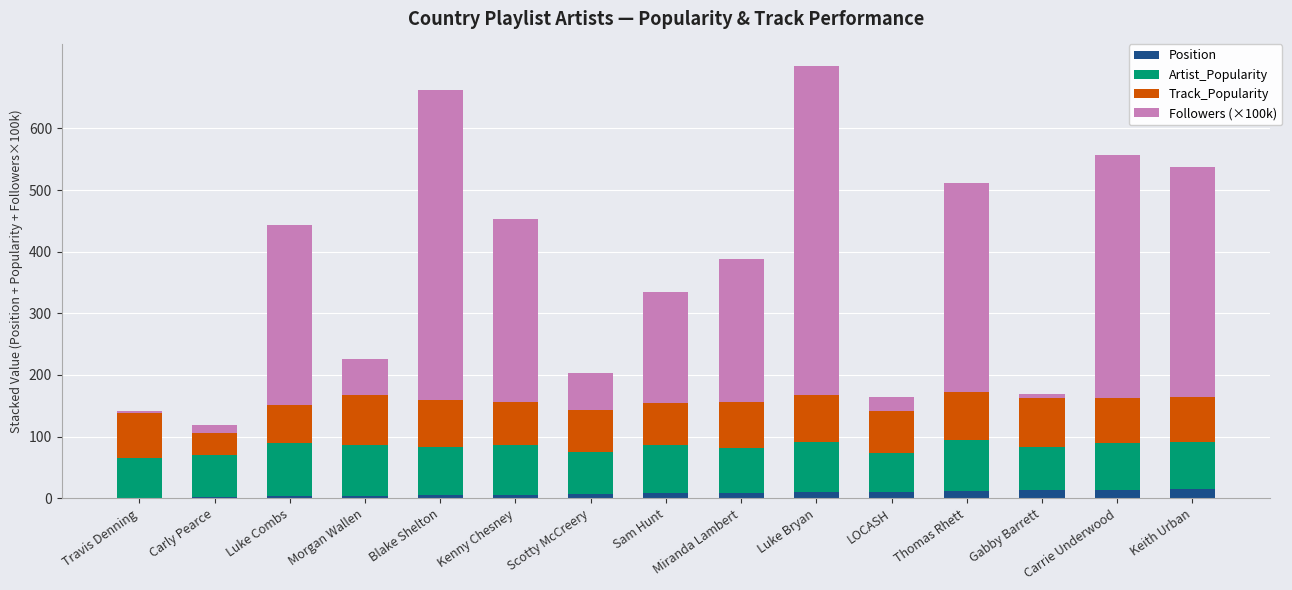

The Position series shows 15.0 at Keith Urban. True or false?

True